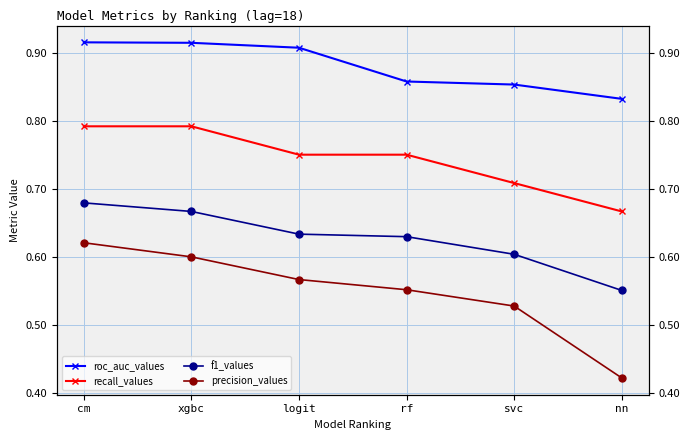

Reading right to left, extract all data points from this chart.

roc_auc_values: nn=0.8	svc=0.9	rf=0.9	logit=0.9	xgbc=0.9	cm=0.9
recall_values: nn=0.7	svc=0.7	rf=0.8	logit=0.8	xgbc=0.8	cm=0.8
f1_values: nn=0.6	svc=0.6	rf=0.6	logit=0.6	xgbc=0.7	cm=0.7
precision_values: nn=0.4	svc=0.5	rf=0.6	logit=0.6	xgbc=0.6	cm=0.6